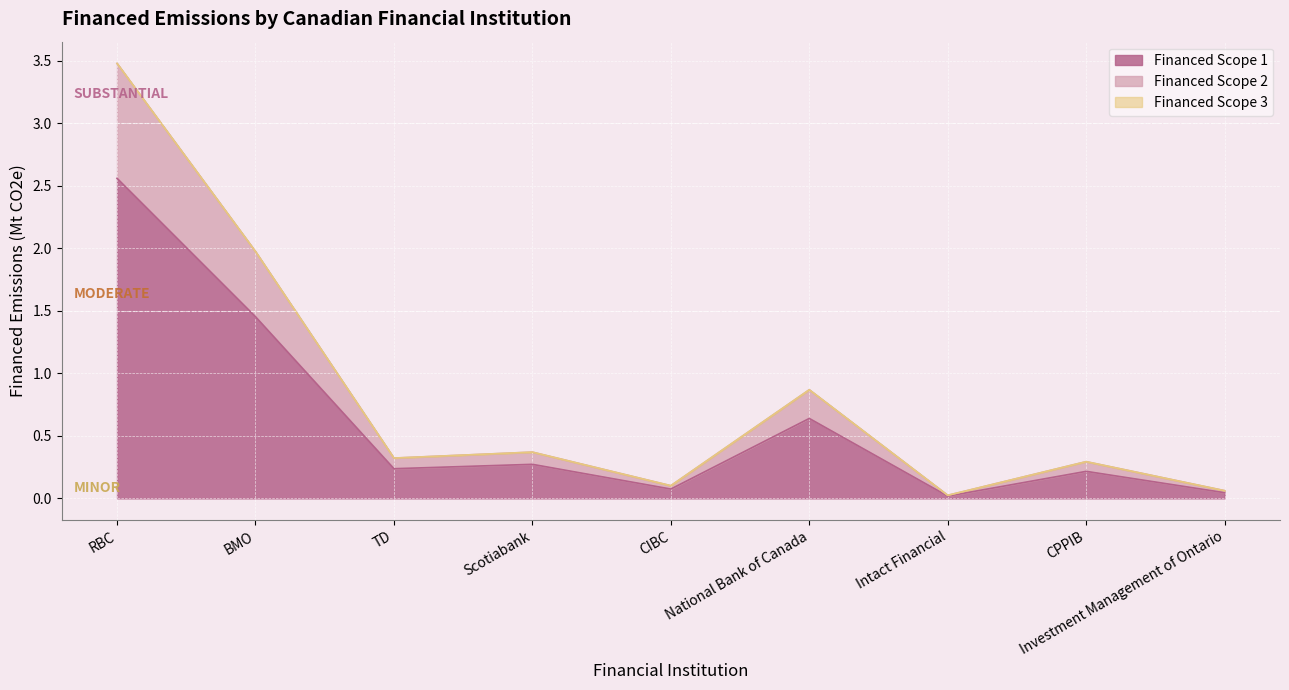

The value of Financed Scope 1 at TD is 0.2. True or false?

True